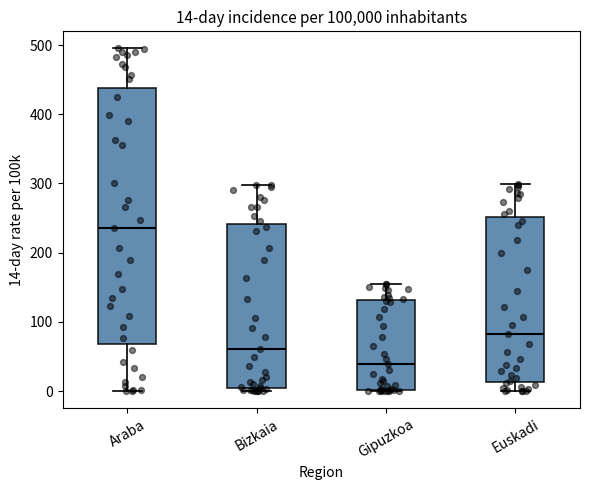

Which box is the tallest, from its lower edge to its upper edge?

Araba